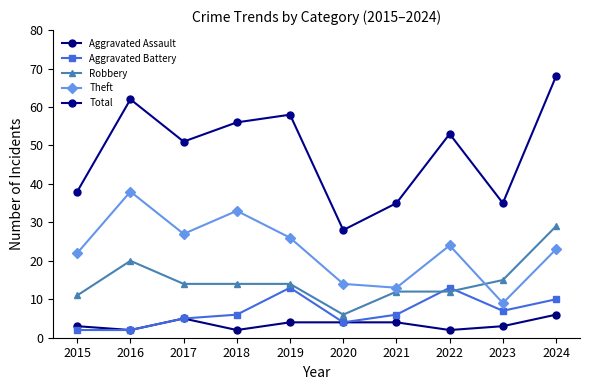

In Aggravated Battery, how many points are higher than both neighbors (excluding endpoints)?

2